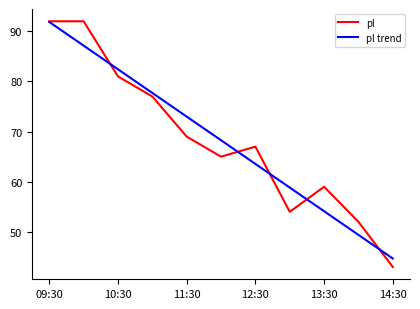

What is the maximum value for pl?

92.0